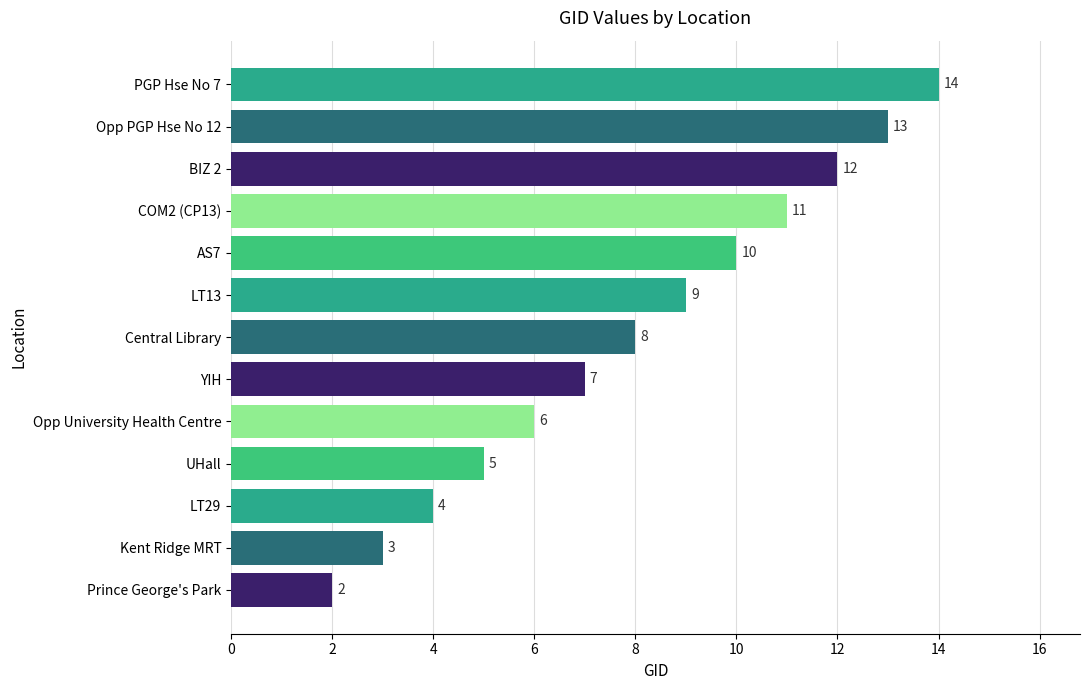

What is the sum of all values?

104